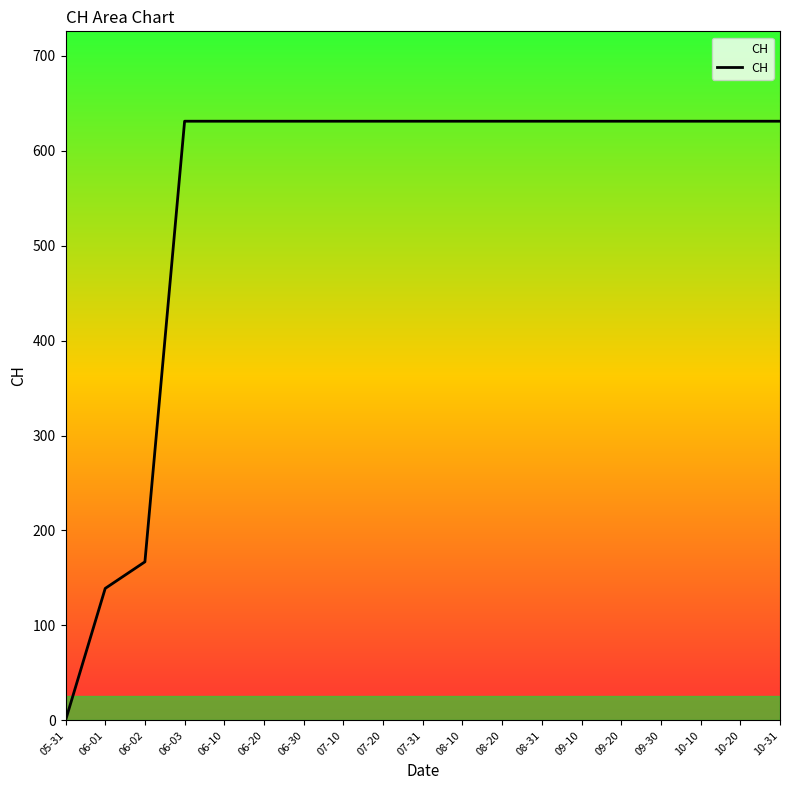

Reading left to right, extract all data points from this chart.

05-31=0	06-01=139	06-02=167	06-03=631	06-10=631	06-20=631	06-30=631	07-10=631	07-20=631	07-31=631	08-10=631	08-20=631	08-31=631	09-10=631	09-20=631	09-30=631	10-10=631	10-20=631	10-31=631